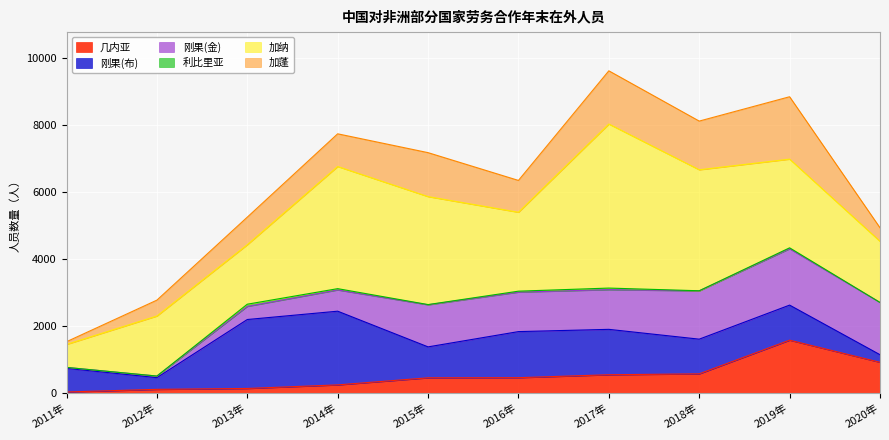

What is the total value across all series at 2018年?

8108